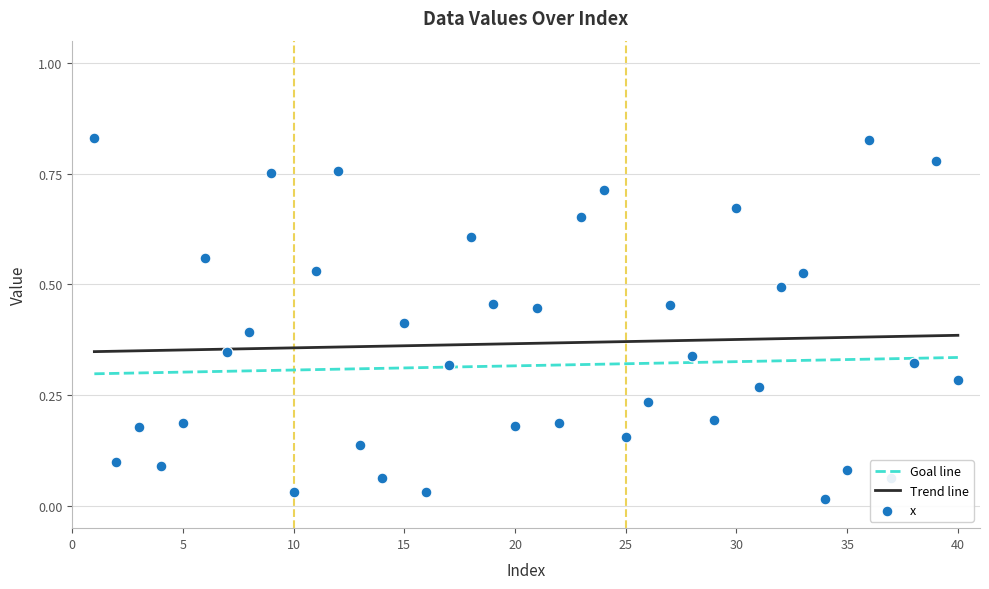

Which series reaches the minimum Y coordinate?

x